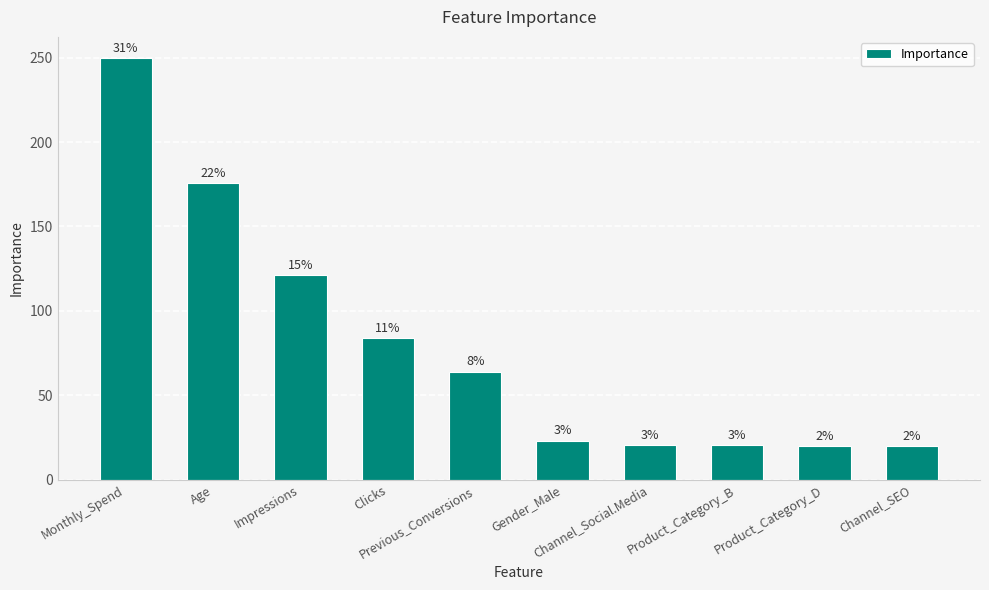

List the labels in order of value, smallest first.

Channel_SEO, Product_Category_D, Product_Category_B, Channel_Social.Media, Gender_Male, Previous_Conversions, Clicks, Impressions, Age, Monthly_Spend